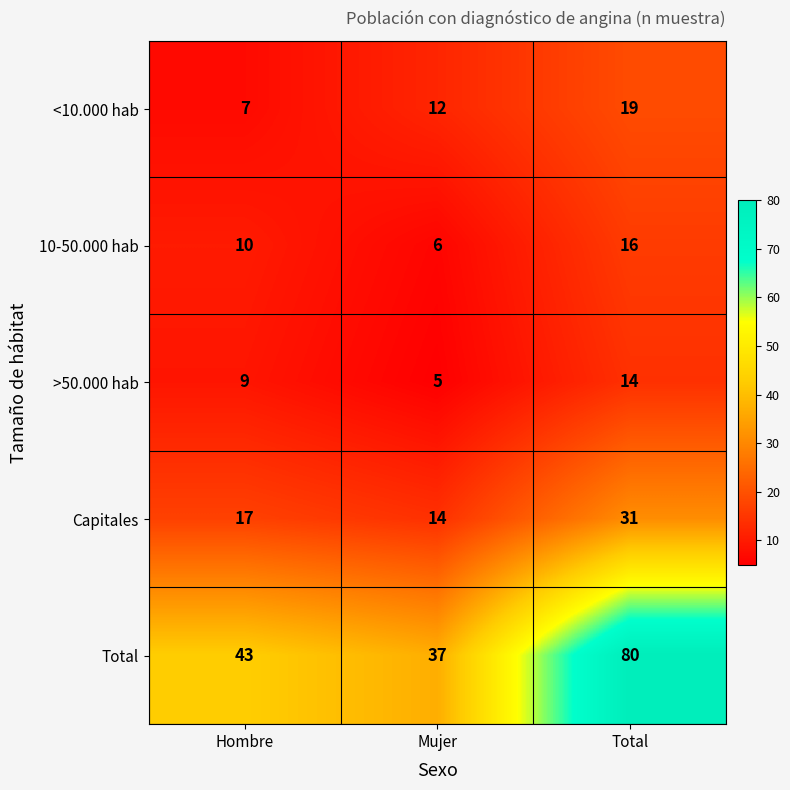

What is the average value of the >50.000 hab series?

9